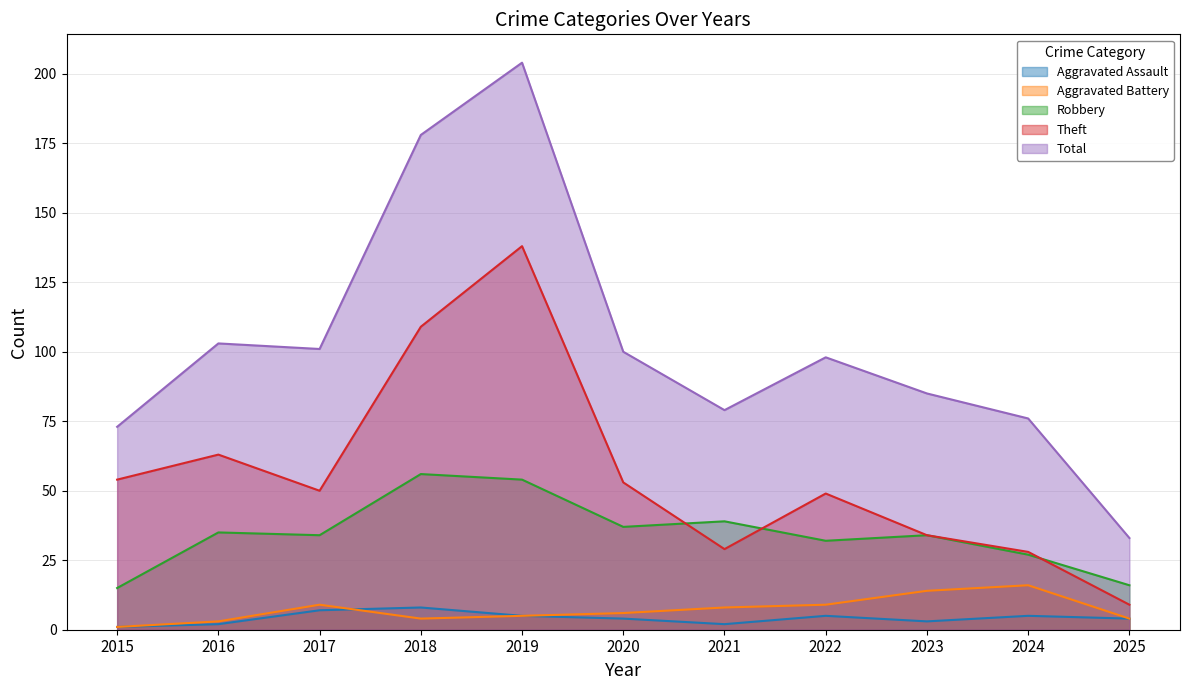

What is the sum of the Robbery values at 2019 and 2023?

88